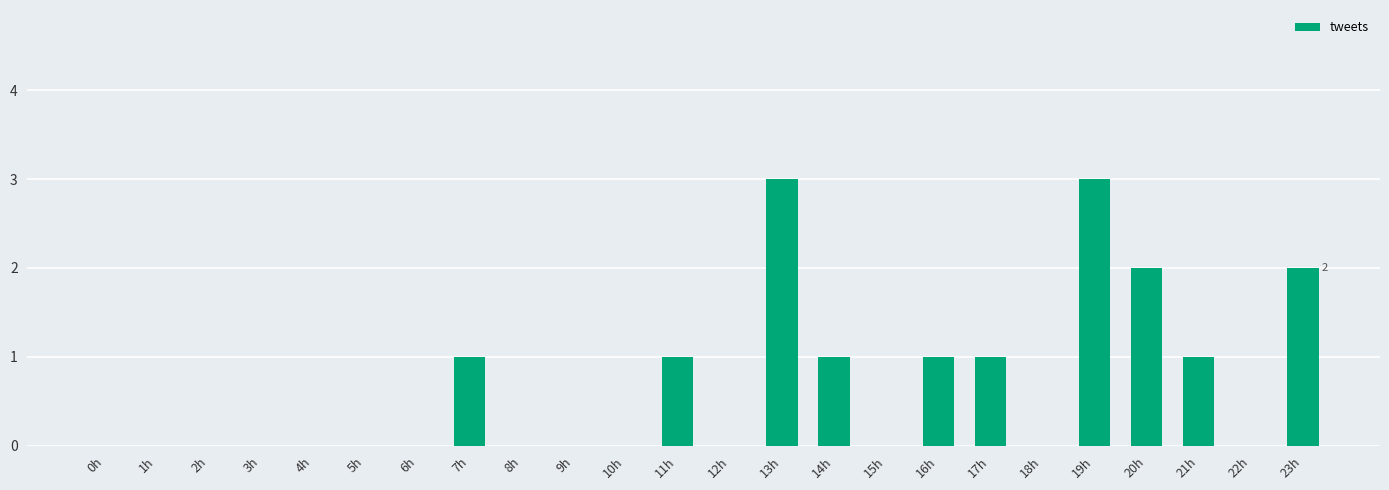

How many values are between 0 and 1?

20